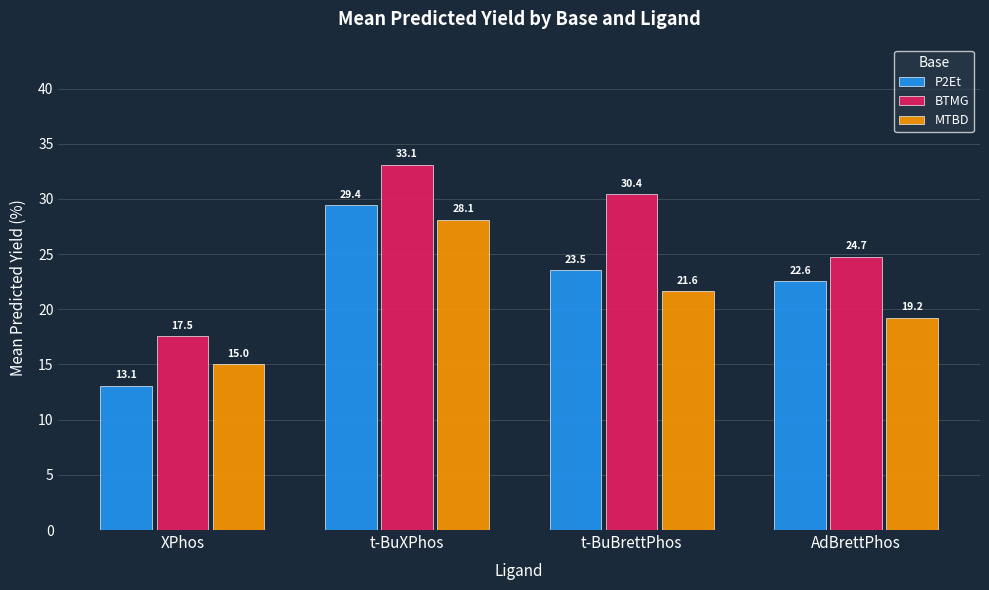

Count the number of categories in the chart.

4